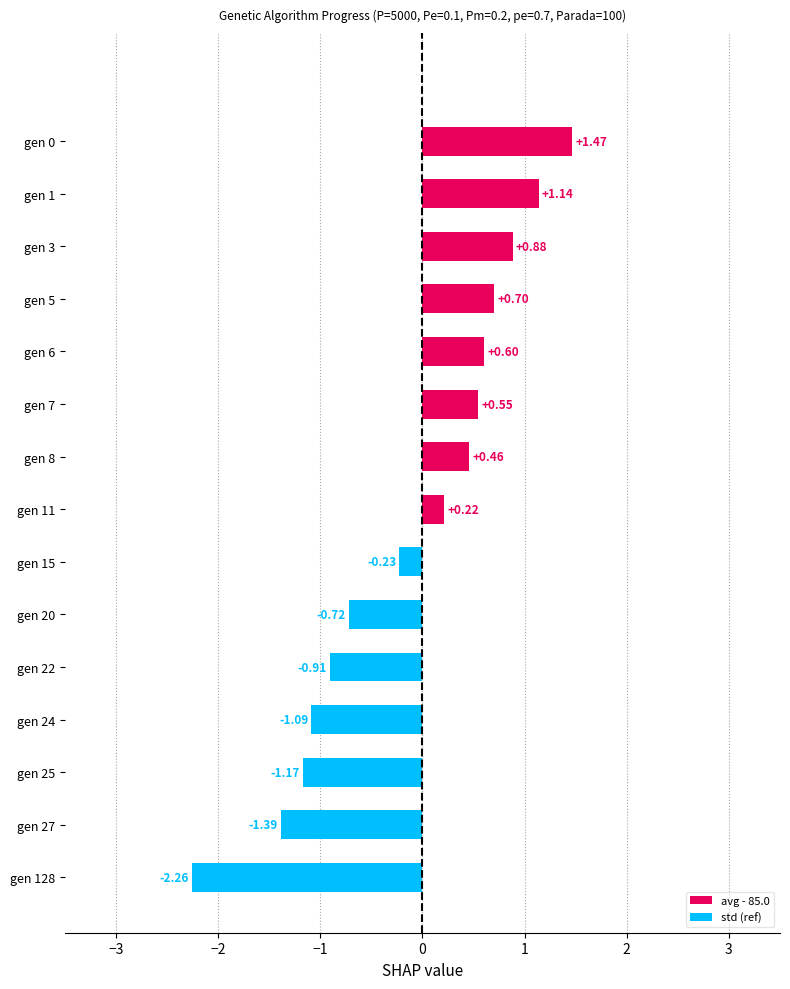

Rank the categories by value from highest to lowest.

gen 0, gen 1, gen 3, gen 5, gen 6, gen 7, gen 8, gen 11, gen 15, gen 20, gen 22, gen 24, gen 25, gen 27, gen 128